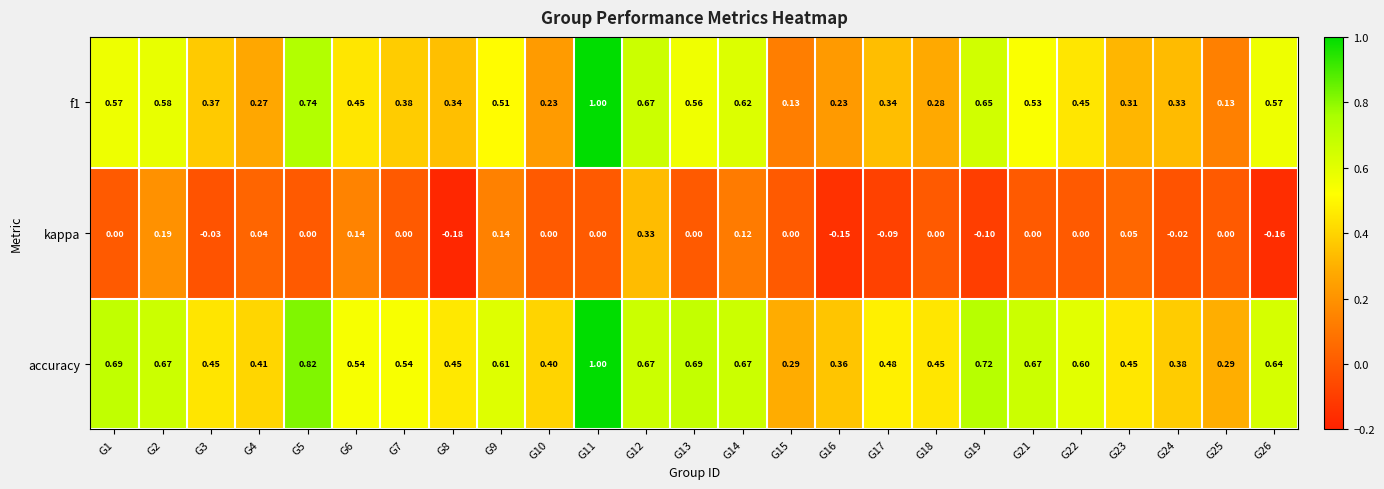

List the series in order of their overall mean, highest first.

accuracy, f1, kappa